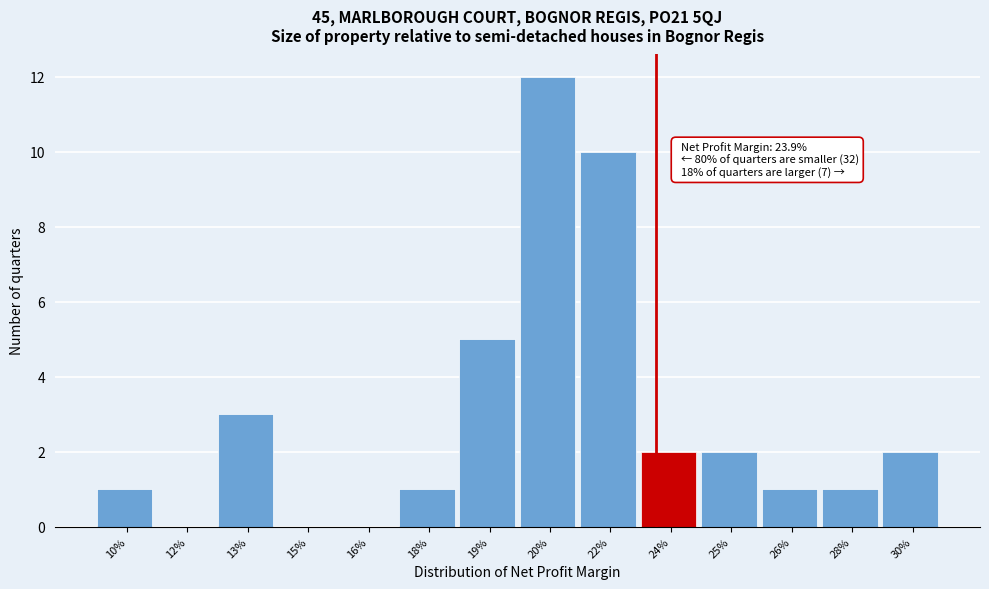

Reading left to right, what are all the values shown in this chart?

10%=1	12%=0	13%=3	15%=0	16%=0	18%=1	19%=5	20%=12	22%=10	24%=2	25%=2	26%=1	28%=1	30%=2